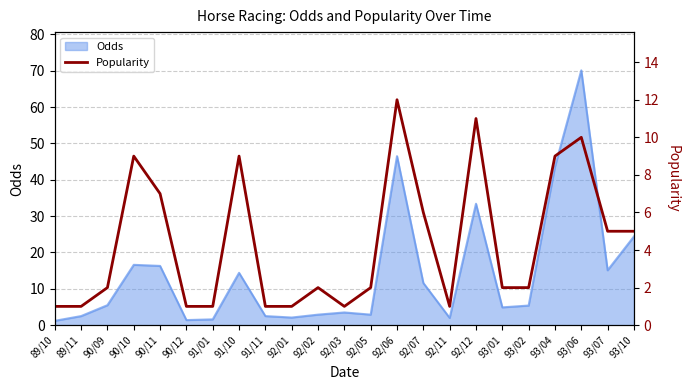

What is the minimum value shown in the chart?

1